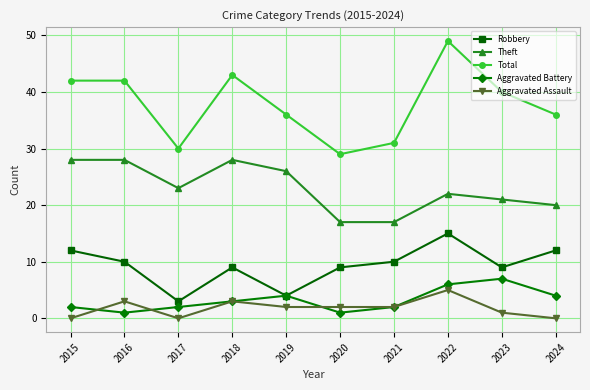

Which category has the lowest value in the Robbery series?

2017